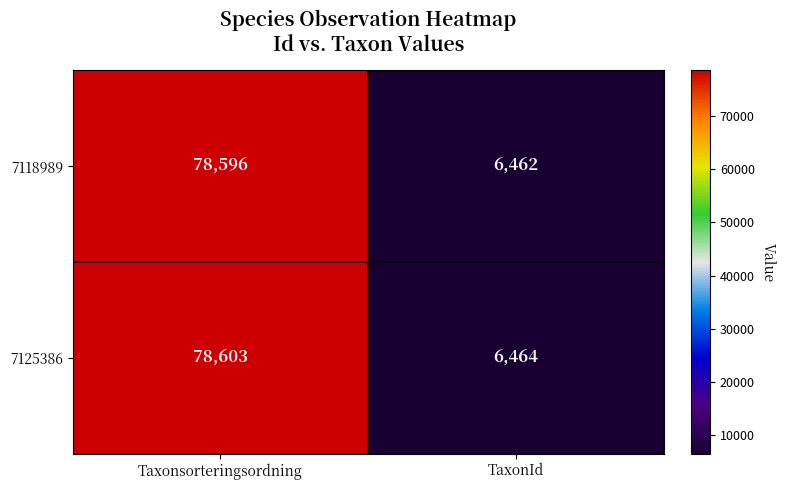

What is the greatest value displayed?

78603